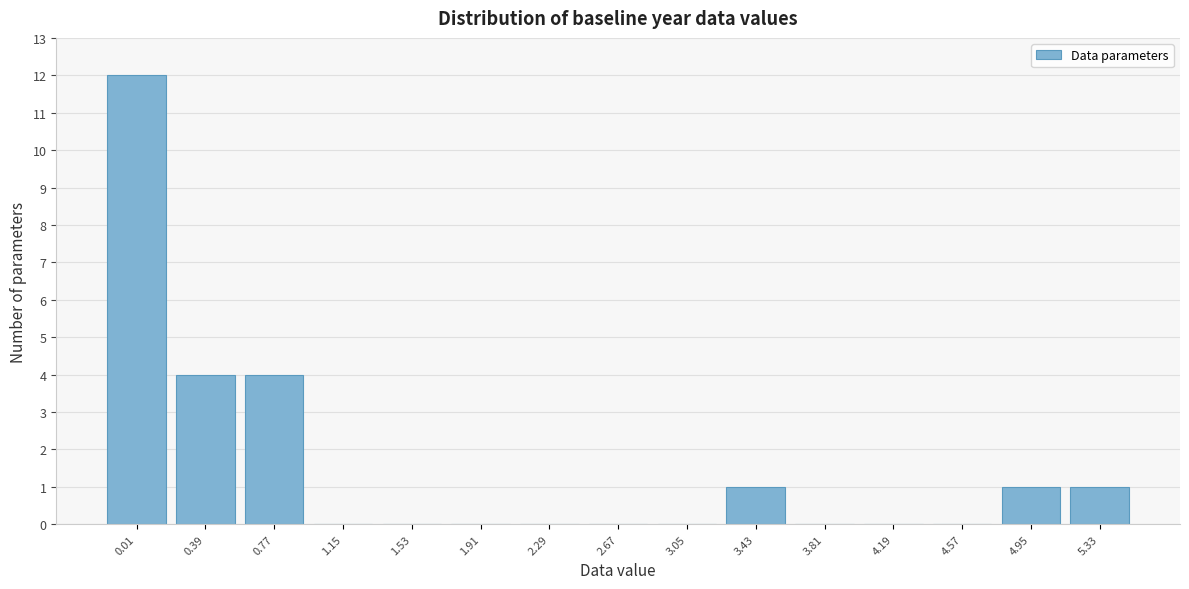

Reading left to right, what are all the values shown in this chart?

0.01=12	0.39=4	0.77=4	1.15=0	1.53=0	1.91=0	2.29=0	2.67=0	3.05=0	3.43=1	3.81=0	4.19=0	4.57=0	4.95=1	5.33=1